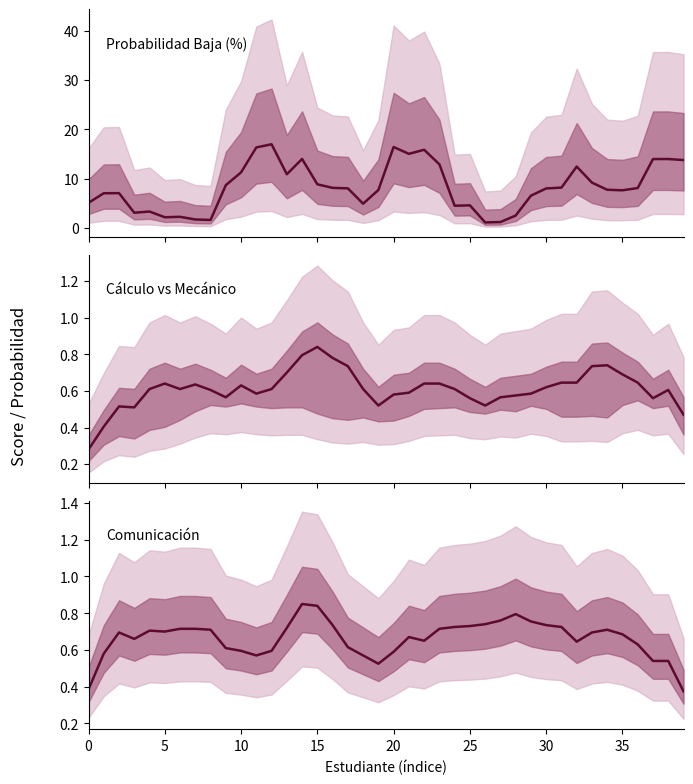

List the series in order of their peak value, highest first.

Probabilidad Baja (%), Comunicación, Cálculo